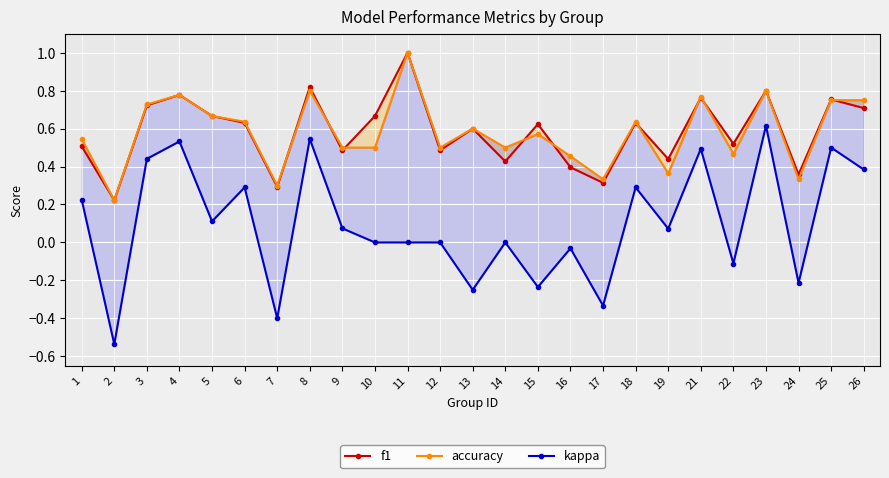

What is the value of the f1 point at the 1st from the left?

0.5